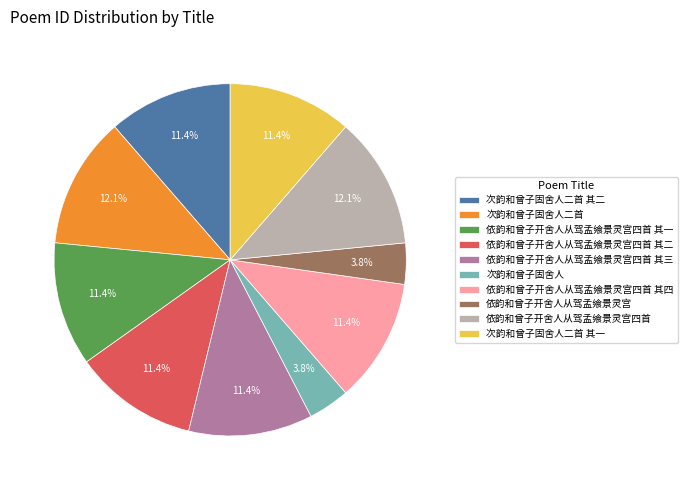

What portion of the pie excludes 次韵和曾子固舍人二首?

87.9%